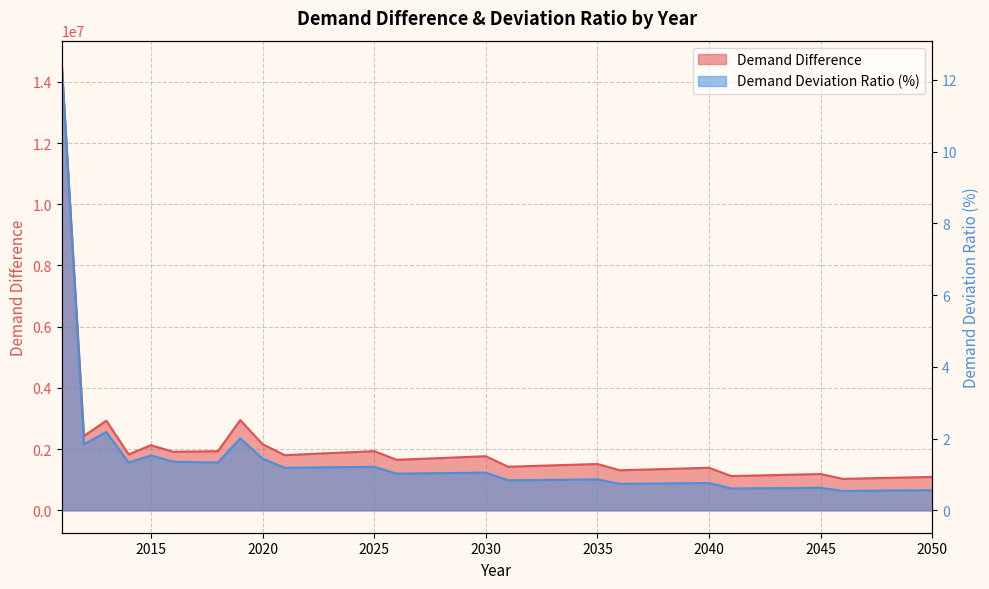

Where is Demand Deviation Ratio (%) nearest to the value 6?

2013